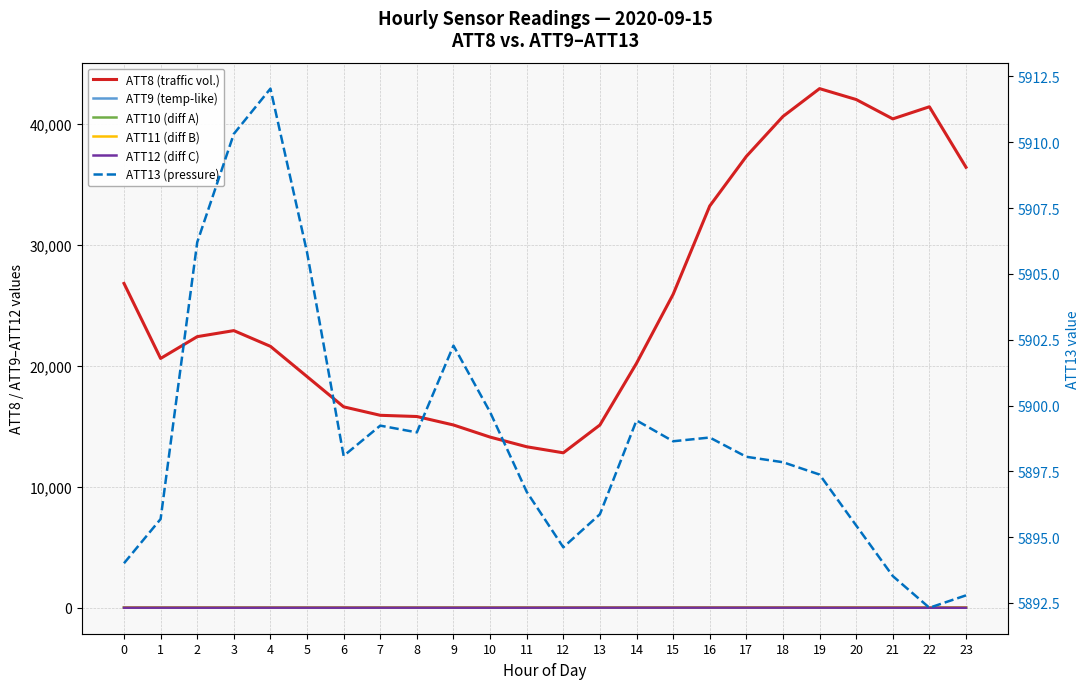

What is the spread (max minus min) of values at 21?

40401.9